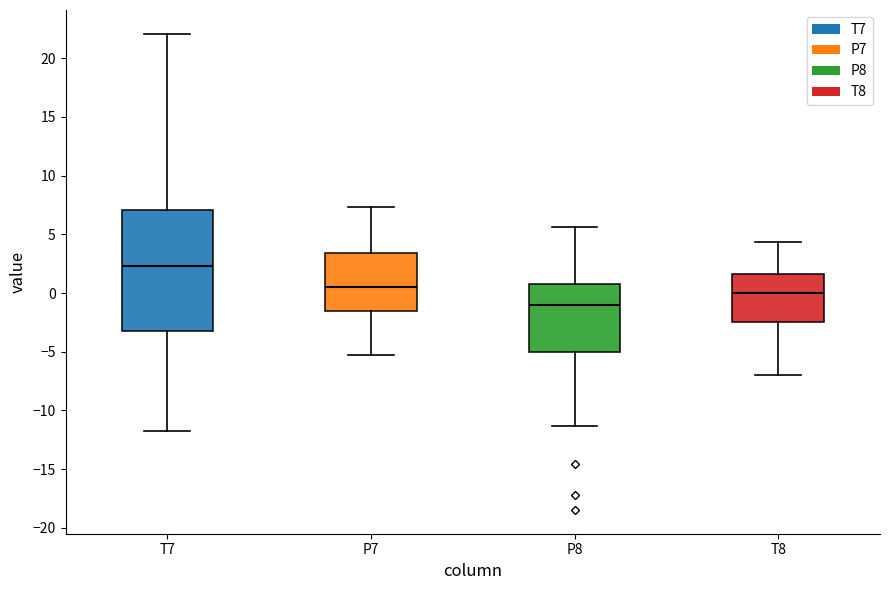

Reading left to right, transcribe this box plot: for each box, give where its median line is, the range the box spans, and where its two whiskers end, as read against the y-axis. The values are not printed on the chart, so give them approximately, as read against the axis.

T7: median 2.5, box -3.0 to 7.0, whiskers -11.5 to 22.0
P7: median 0.5, box -1.5 to 3.5, whiskers -5.5 to 7.5
P8: median -1.0, box -5.0 to 1.0, whiskers -11.5 to 5.5
T8: median 0.0, box -2.5 to 1.5, whiskers -7.0 to 4.5